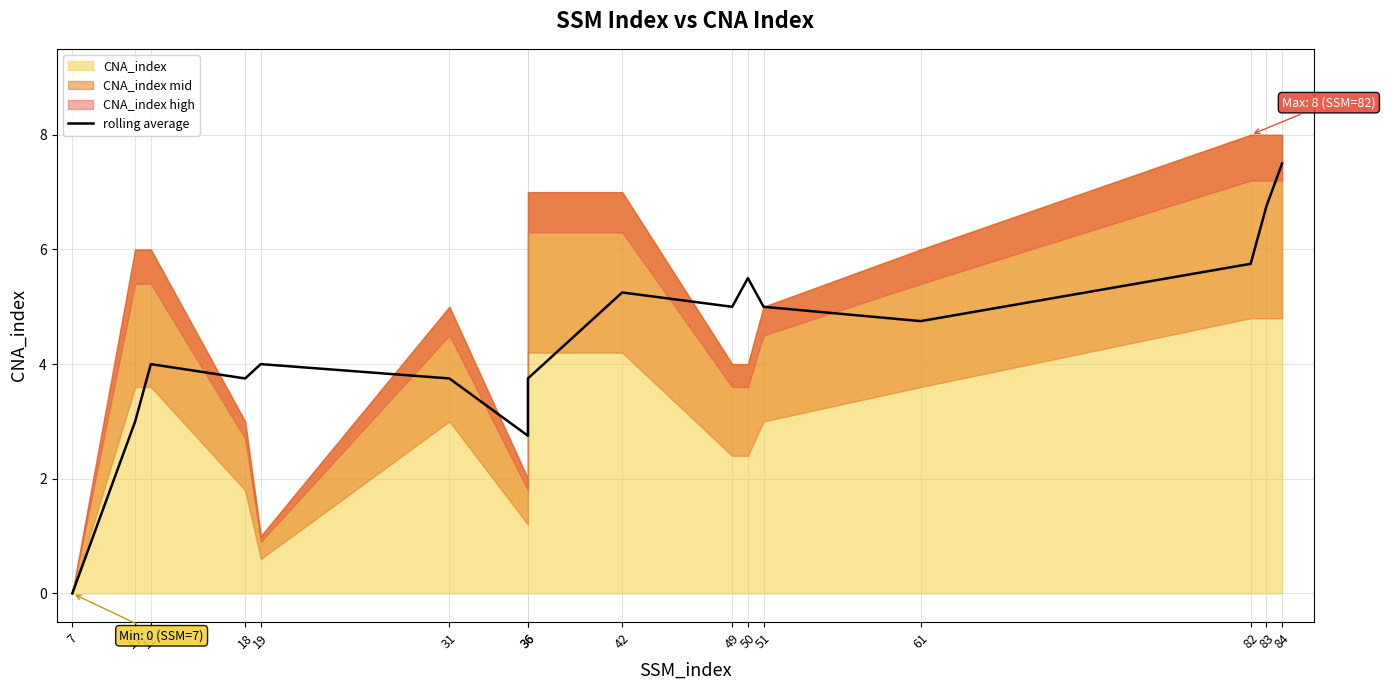

Between 18 and 61, which is larger?

61